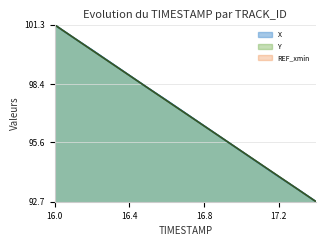

What is the label of the 1st point from the right?

17.4